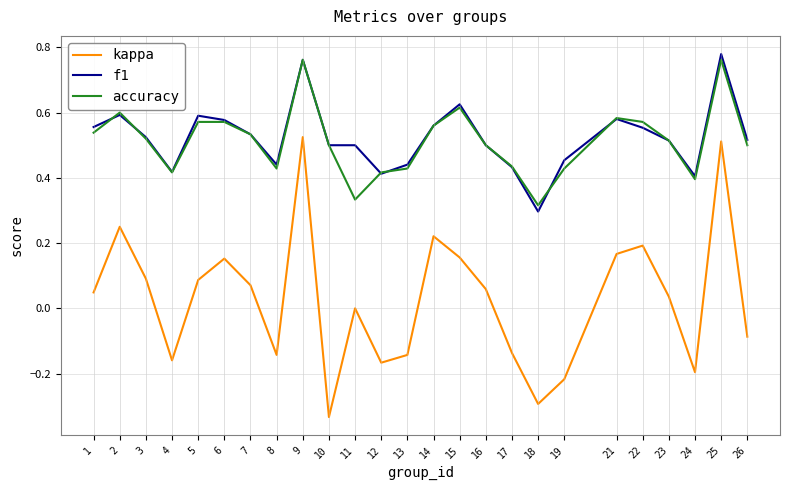

True or false: f1 and kappa cross at least once.

False